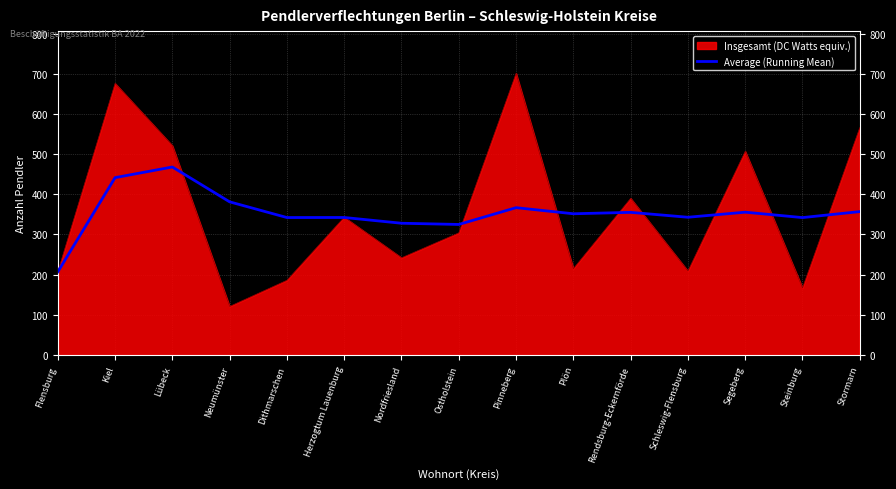

Rank the series by their maximum value, from lowest to highest.

Average (Running Mean), Insgesamt (DC Watts equiv.)